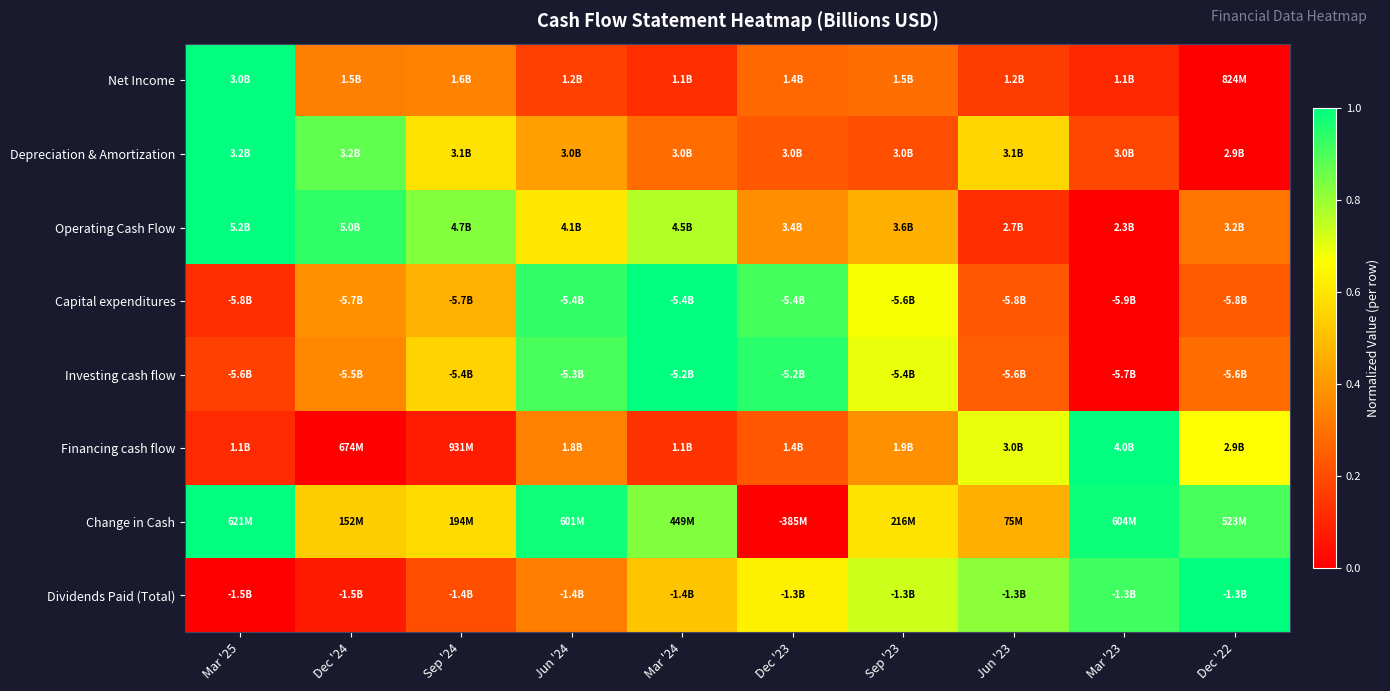

Reading left to right, extract all data points from this chart.

Net Income: Mar '25=1.0	Dec '24=0.3	Sep '24=0.3	Jun '24=0.2	Mar '24=0.1	Dec '23=0.3	Sep '23=0.3	Jun '23=0.2	Mar '23=0.1	Dec '22=0.0
Depreciation & Amortization: Mar '25=1.0	Dec '24=0.9	Sep '24=0.6	Jun '24=0.4	Mar '24=0.3	Dec '23=0.2	Sep '23=0.2	Jun '23=0.6	Mar '23=0.2	Dec '22=0.0
Operating Cash Flow: Mar '25=1.0	Dec '24=0.9	Sep '24=0.8	Jun '24=0.6	Mar '24=0.8	Dec '23=0.4	Sep '23=0.5	Jun '23=0.1	Mar '23=0.0	Dec '22=0.3
Capital expenditures: Mar '25=0.1	Dec '24=0.4	Sep '24=0.5	Jun '24=0.9	Mar '24=1.0	Dec '23=0.9	Sep '23=0.7	Jun '23=0.2	Mar '23=0.0	Dec '22=0.2
Investing cash flow: Mar '25=0.2	Dec '24=0.4	Sep '24=0.6	Jun '24=0.9	Mar '24=1.0	Dec '23=0.9	Sep '23=0.7	Jun '23=0.2	Mar '23=0.0	Dec '22=0.3
Financing cash flow: Mar '25=0.1	Dec '24=0.0	Sep '24=0.1	Jun '24=0.3	Mar '24=0.1	Dec '23=0.2	Sep '23=0.4	Jun '23=0.7	Mar '23=1.0	Dec '22=0.7
Change in Cash: Mar '25=1.0	Dec '24=0.5	Sep '24=0.6	Jun '24=1.0	Mar '24=0.8	Dec '23=0.0	Sep '23=0.6	Jun '23=0.5	Mar '23=1.0	Dec '22=0.9
Dividends Paid (Total): Mar '25=0.0	Dec '24=0.1	Sep '24=0.2	Jun '24=0.3	Mar '24=0.5	Dec '23=0.6	Sep '23=0.7	Jun '23=0.8	Mar '23=0.9	Dec '22=1.0